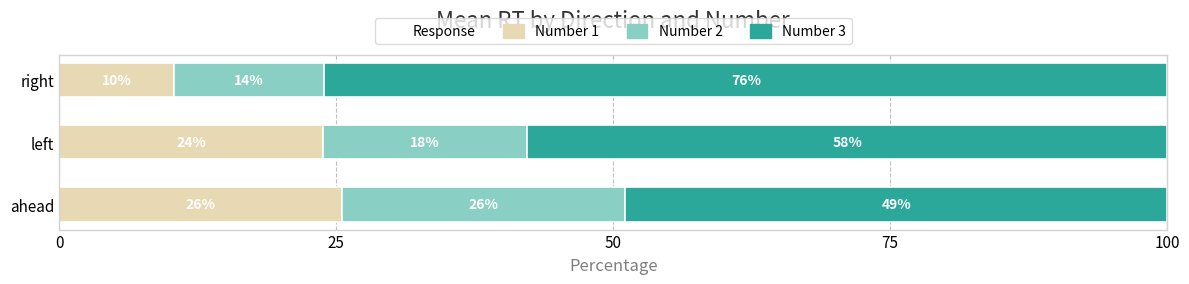

Reading left to right, extract all data points from this chart.

Number 1: 25.5	23.8	10.3
Number 2: 25.5	18.4	13.6
Number 3: 48.9	57.8	76.1